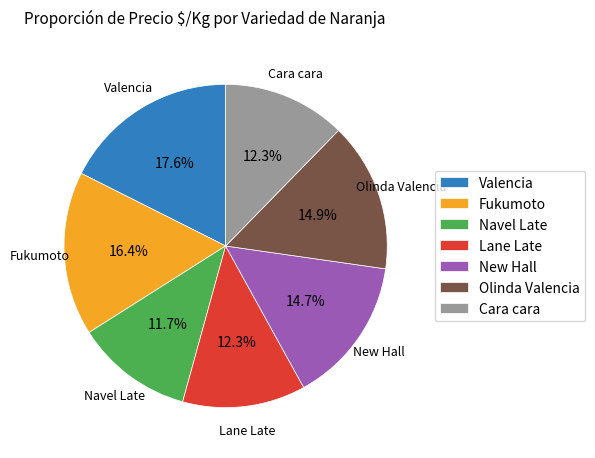

How much of the chart is everything except Lane Late?

87.7%